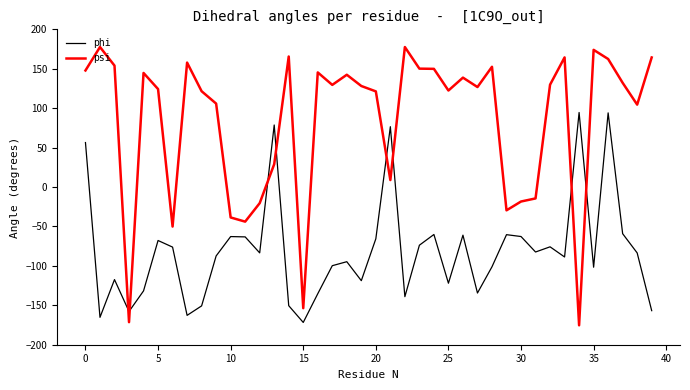

What is the greatest value displayed?

177.6